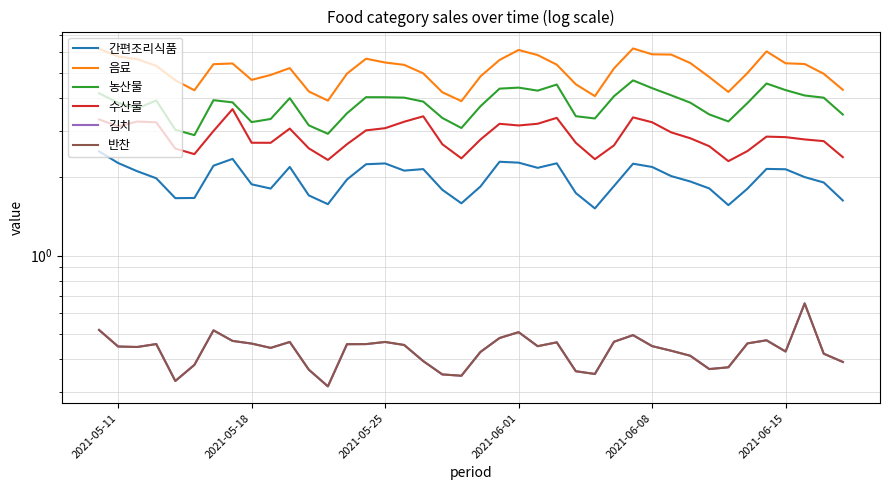

The 수산물 series shows 2.2 at 2021-05-11. True or false?

False